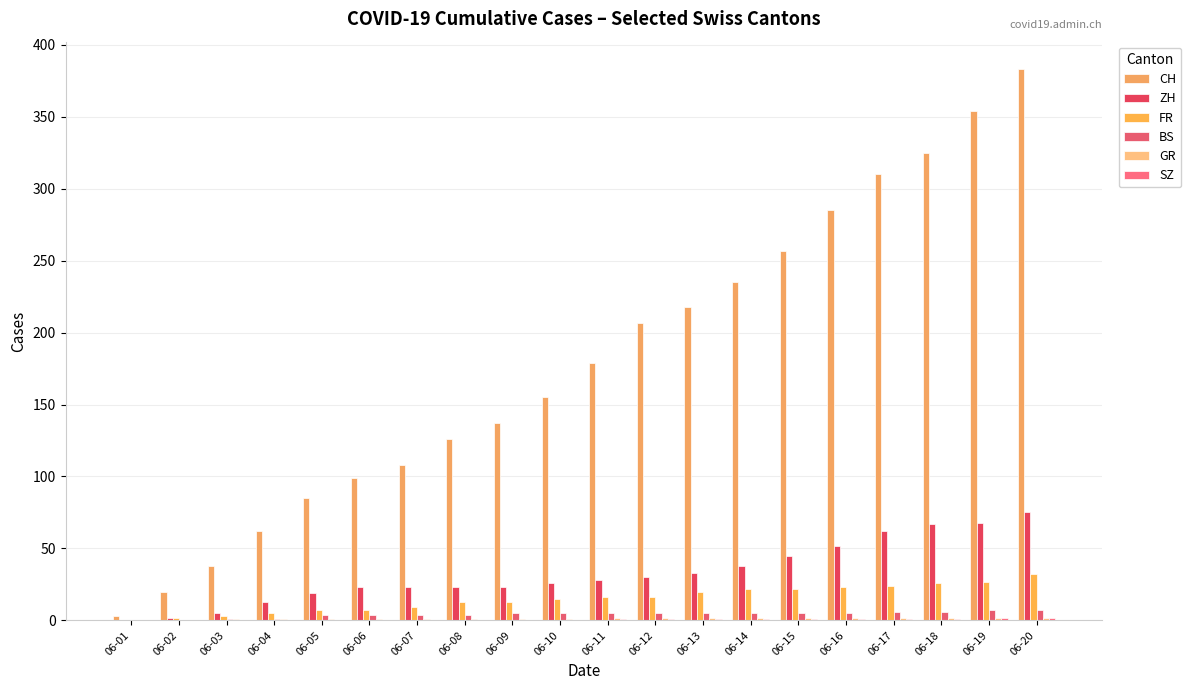

What is the highest value of the ZH series?

75